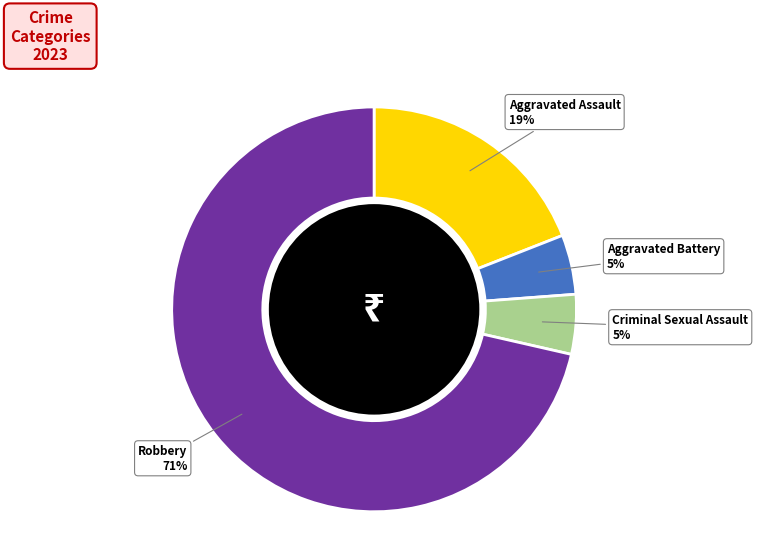

Between Robbery and Aggravated Battery, which is larger?

Robbery